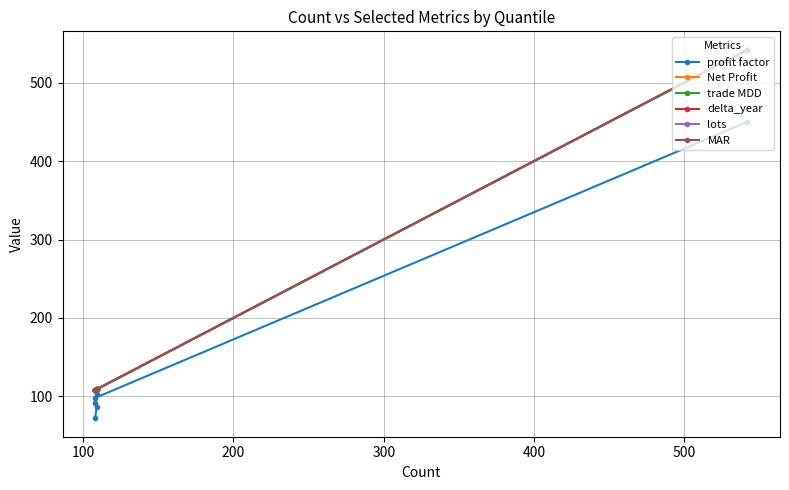

List the series in order of their peak value, highest first.

Net Profit, trade MDD, delta_year, lots, MAR, profit factor